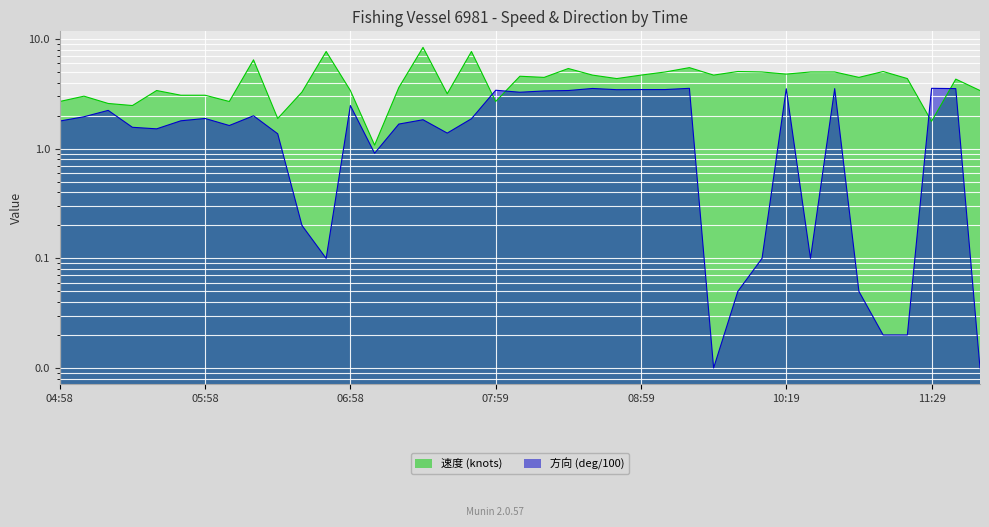

What is the difference between the highest and lowest values at 08:29?

2.0